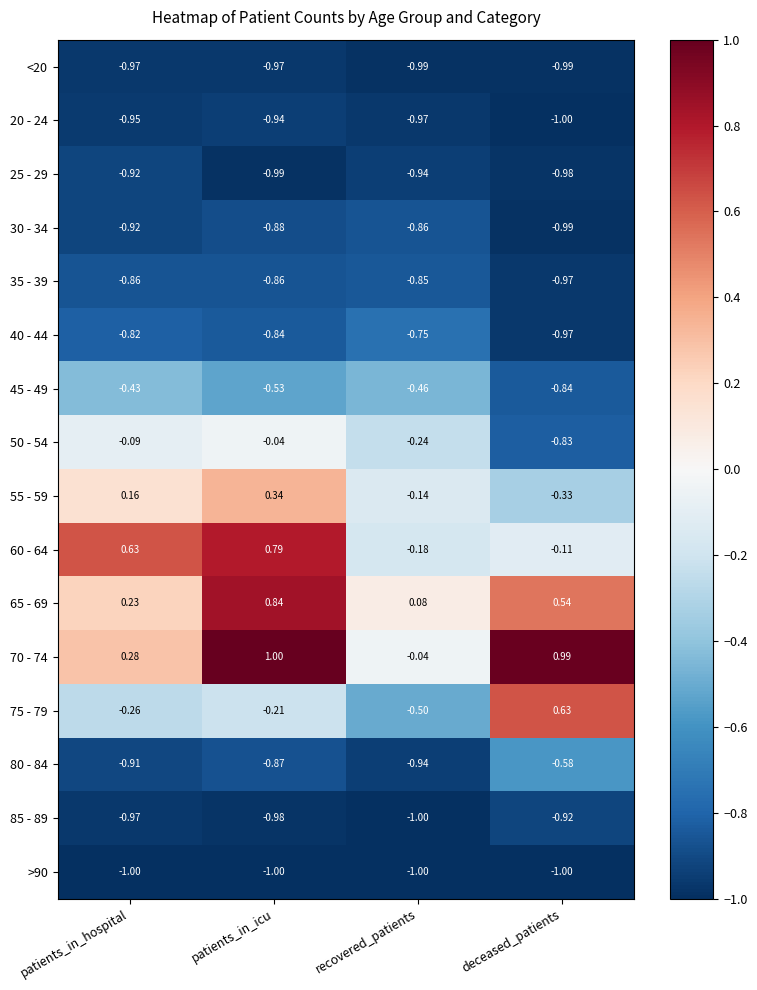

Is the value of 70 - 74 at patients_in_icu greater than the value of >90 at patients_in_icu?

Yes